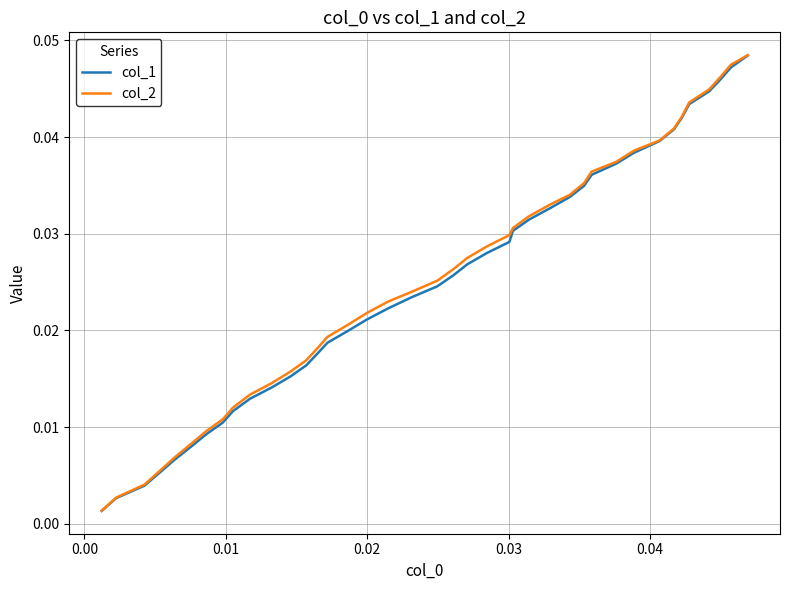

Which series has the widest spread of values?

col_2